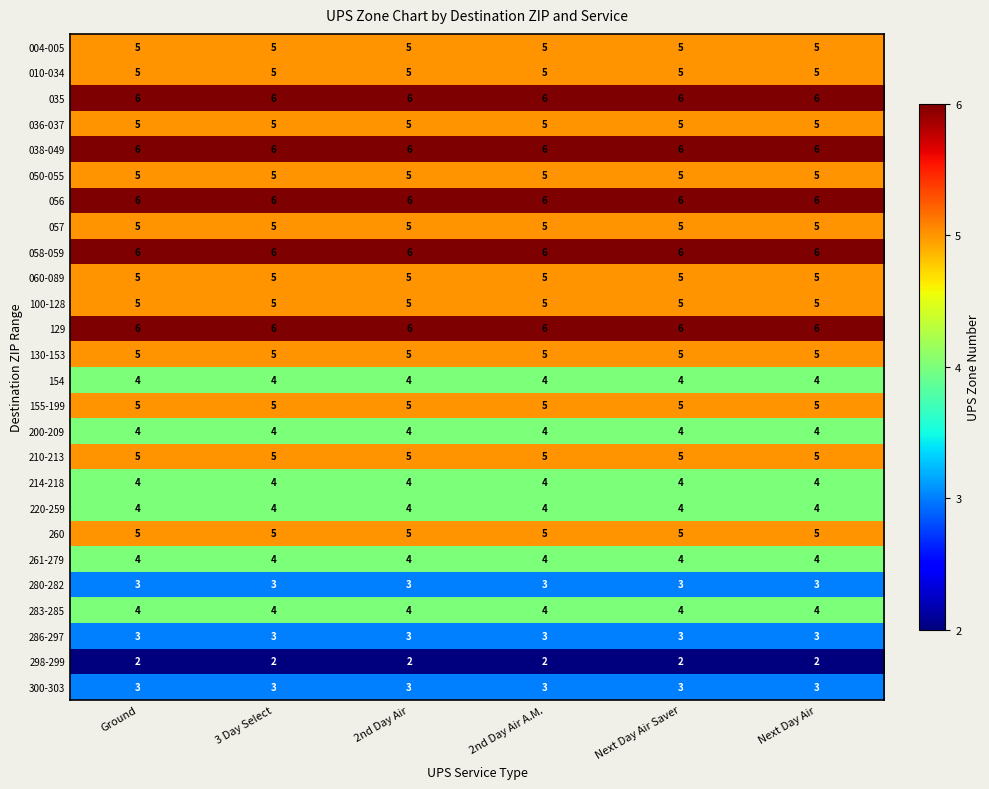

What value does the 200-209 series have at Next Day Air Saver?

4